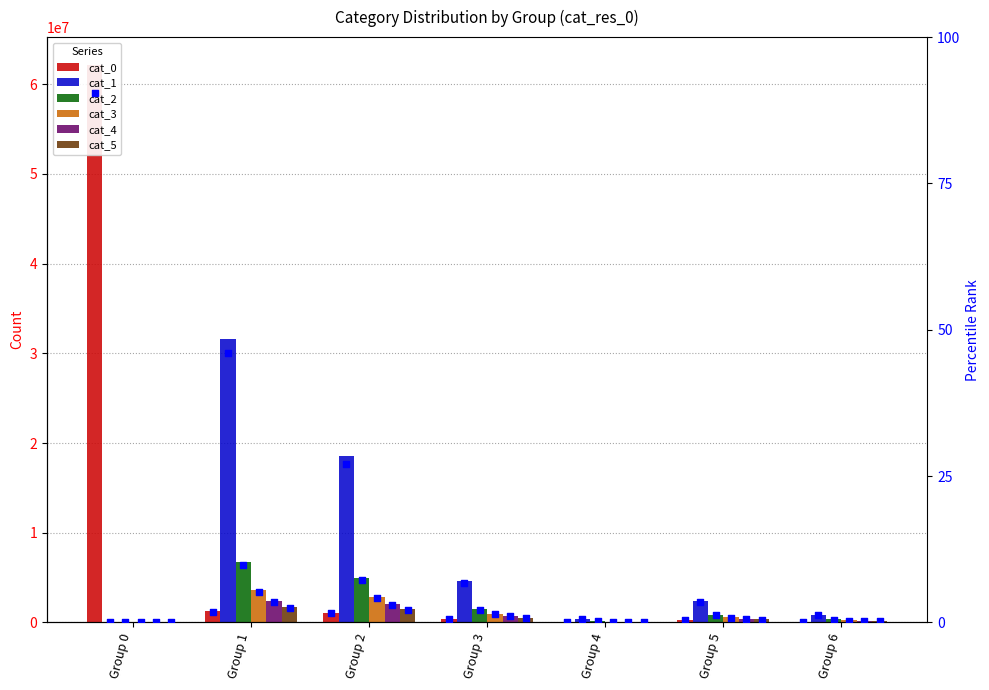

At how many categories does at least one series exceed 34330918?

1